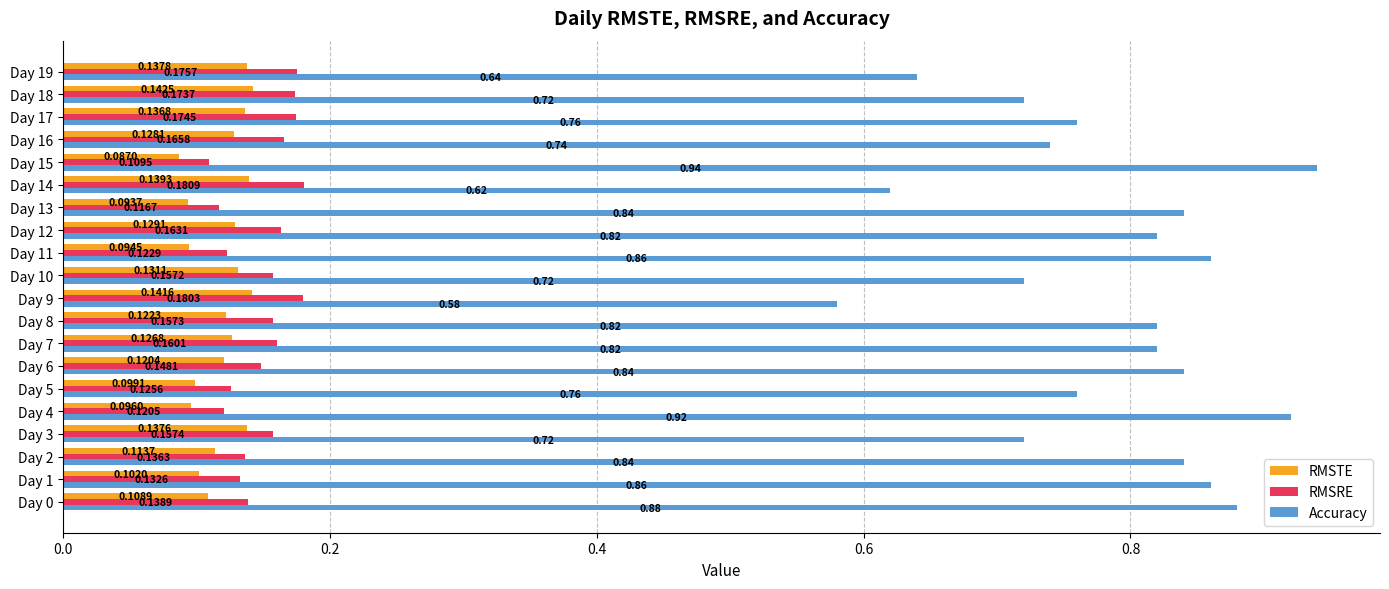

What is the sum of the Accuracy values at Day 4 and Day 0?

1.8